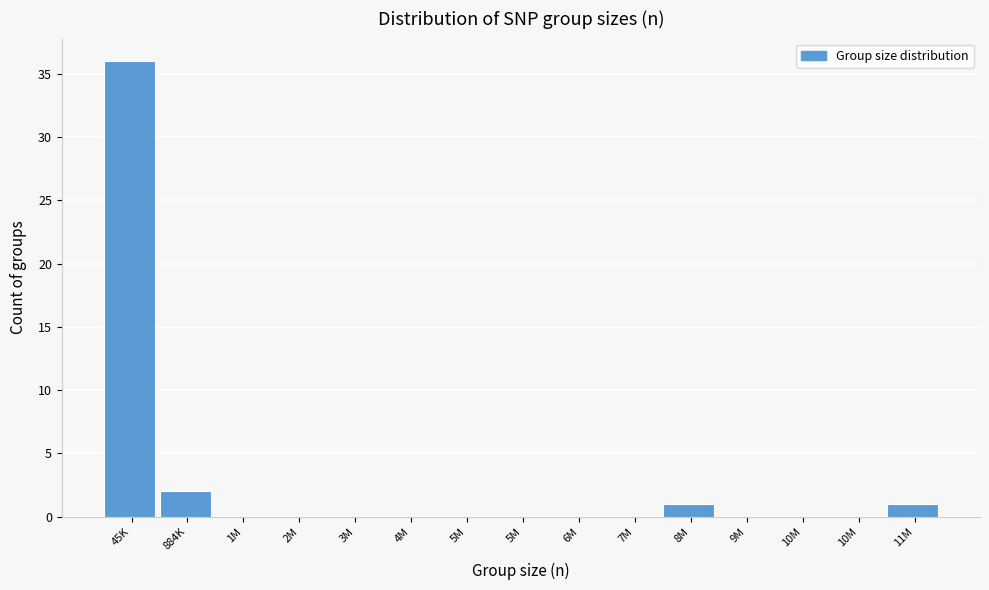

How many series are shown in this chart?

1